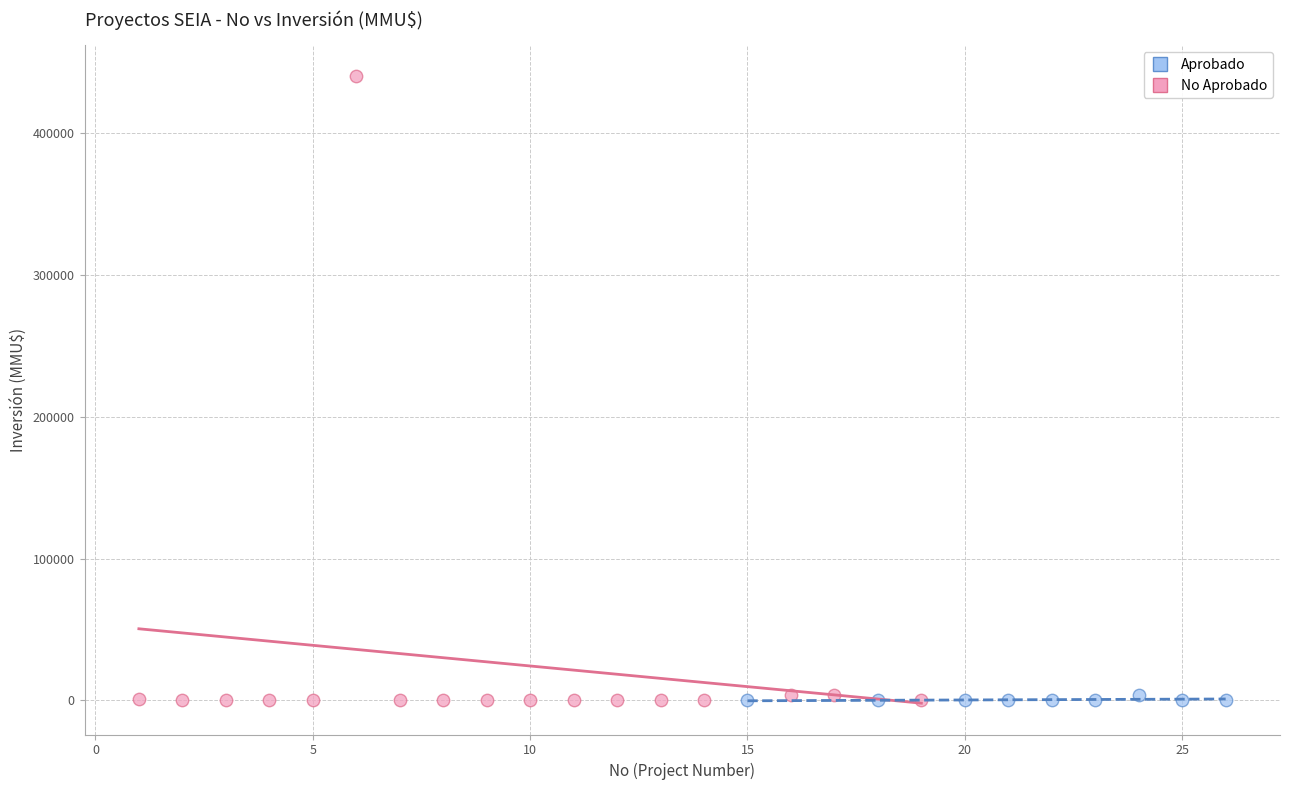

Which series contains the highest Y value?

No Aprobado